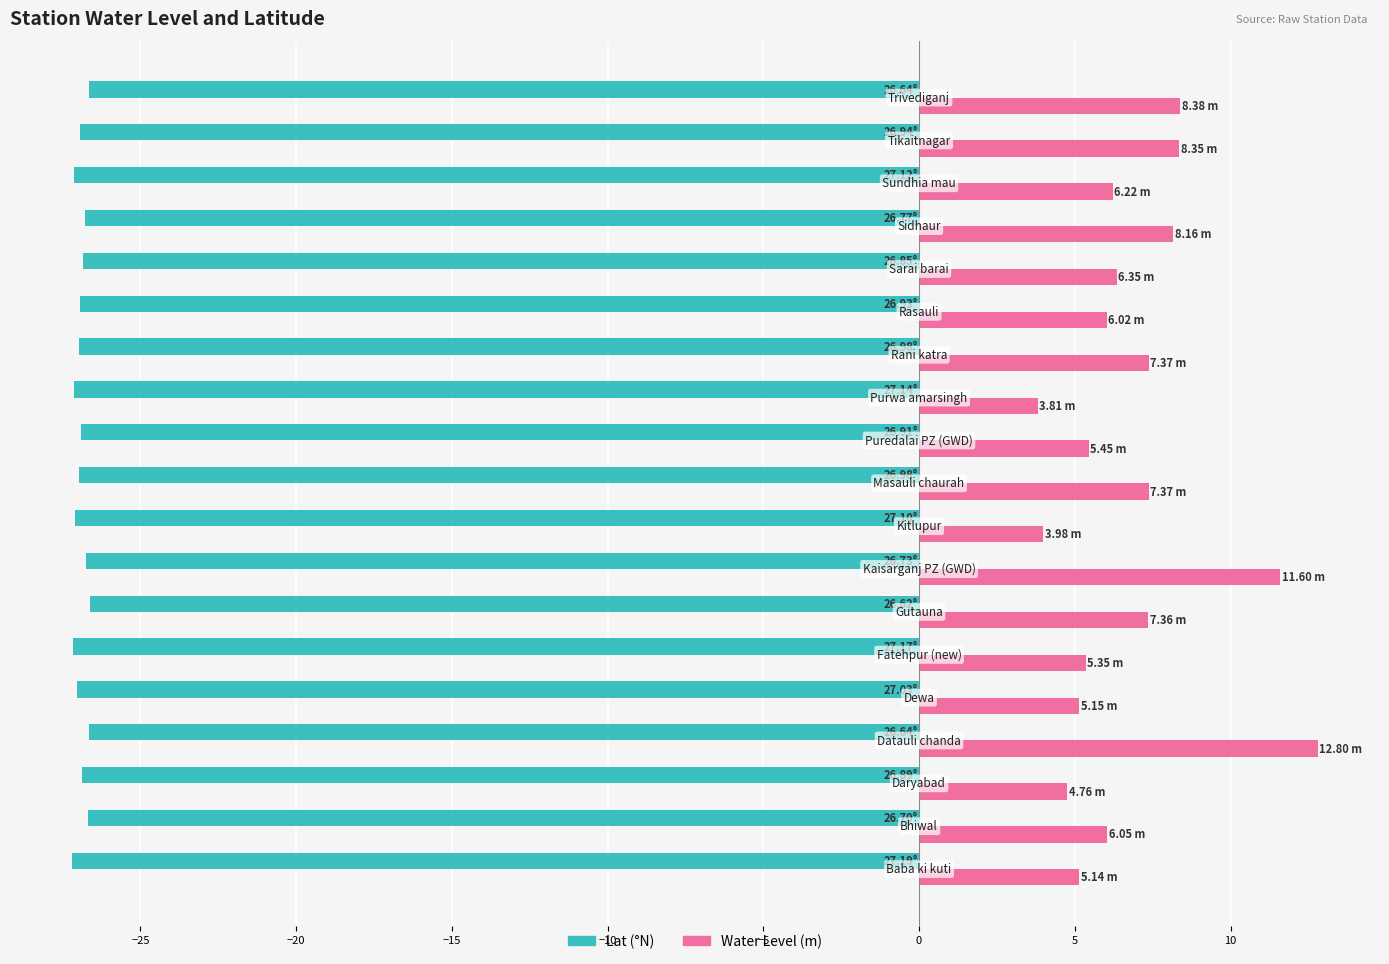

How many categories are shown in the chart?

19